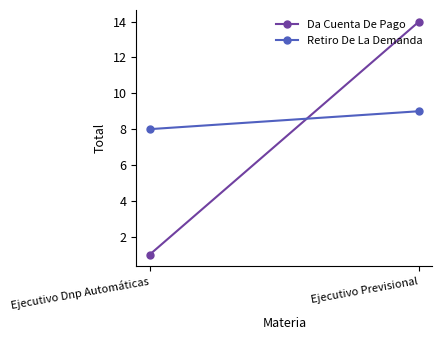

What is the value of the Retiro De La Demanda point at the 1st from the left?

8